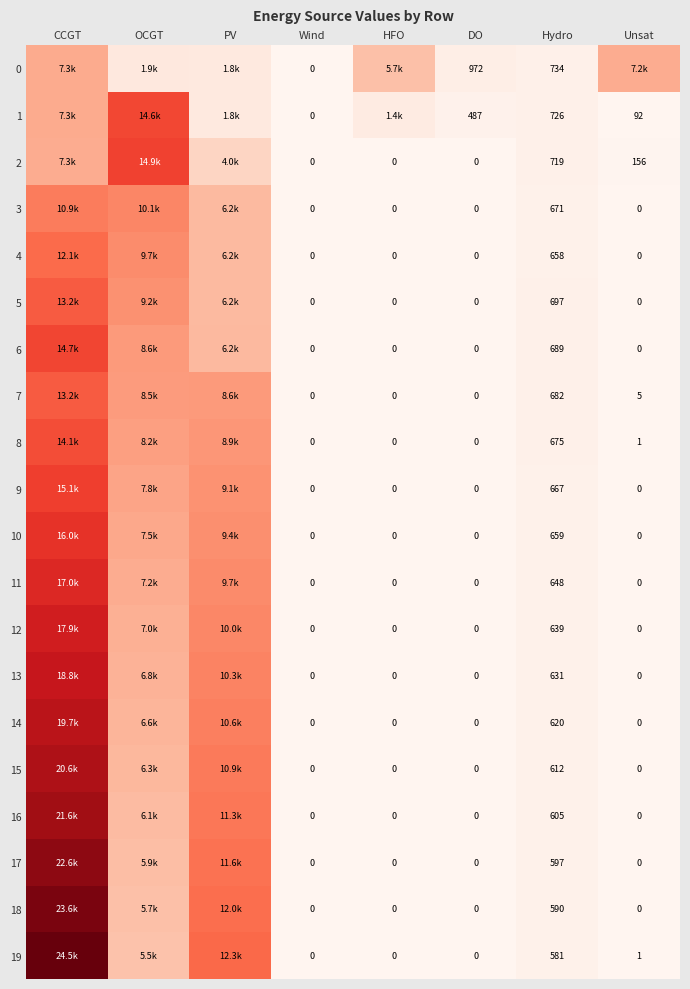

What is the difference between the highest and lowest values at DO?

972